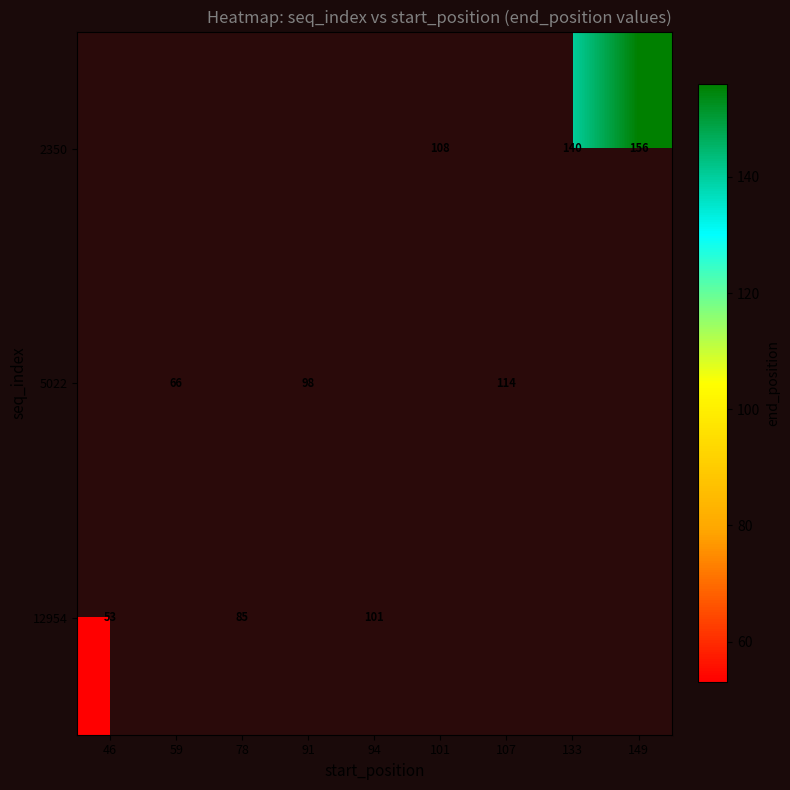

True or false: 5022 has a value of 98 at 91.

True